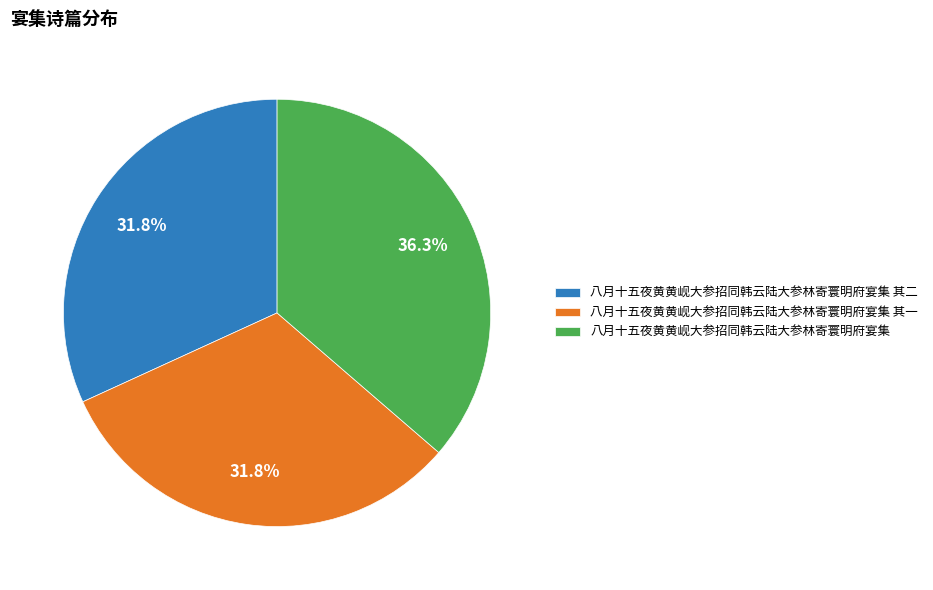

Combined, what portion of the pie is 八月十五夜黄黄岘大参招同韩云陆大参林寄寰明府宴集 其二 and 八月十五夜黄黄岘大参招同韩云陆大参林寄寰明府宴集 其一?

63.7%